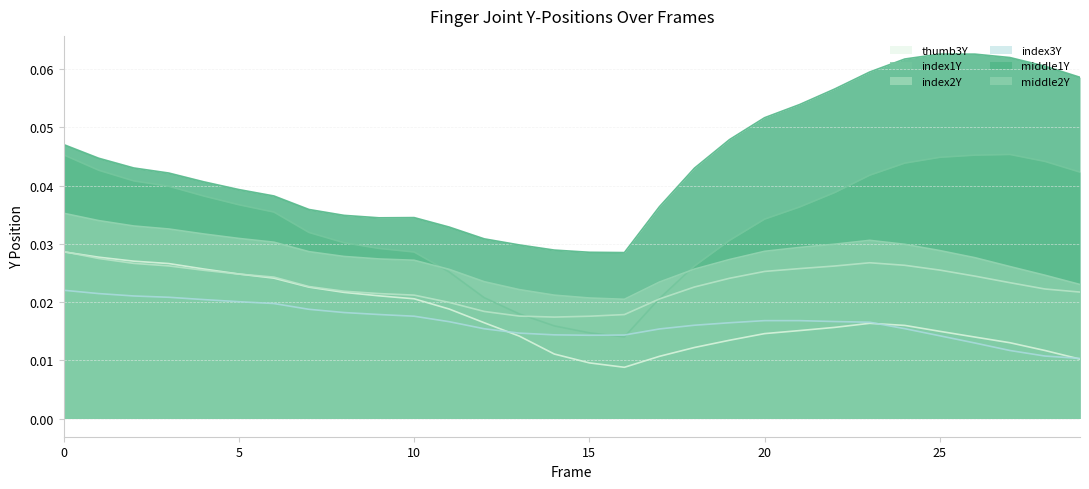

Is it true that index2Y equals 0.0 at 4?

True